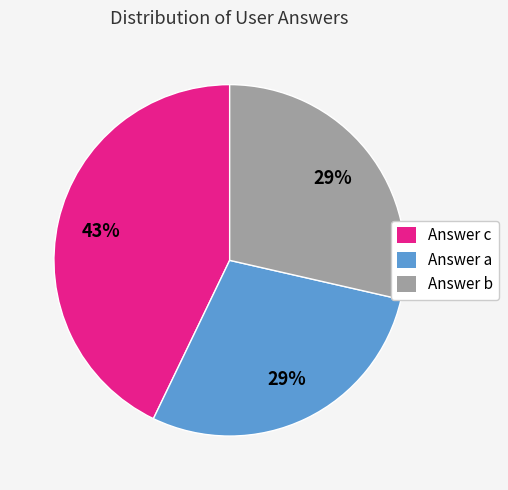

Is it true that Answer b is 29% of the pie?

True